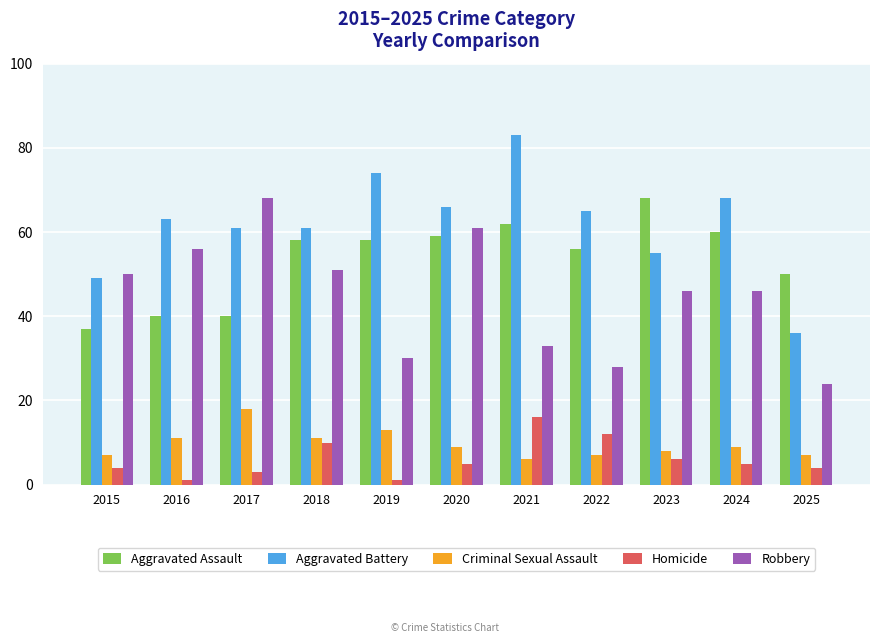

What is the lowest value of the Aggravated Assault series?

37